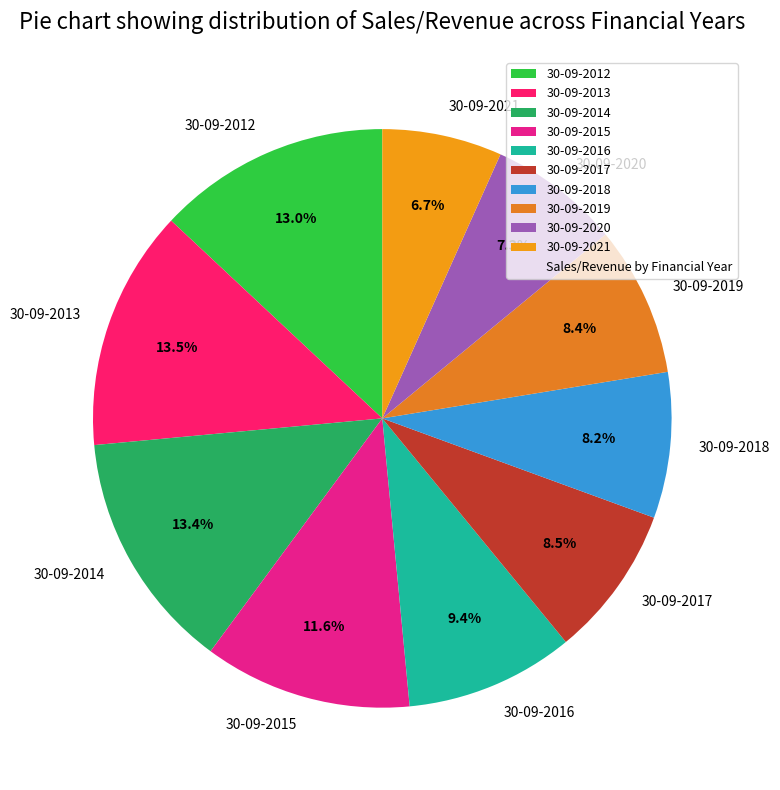

Which category has the smallest portion of the pie?

30-09-2021